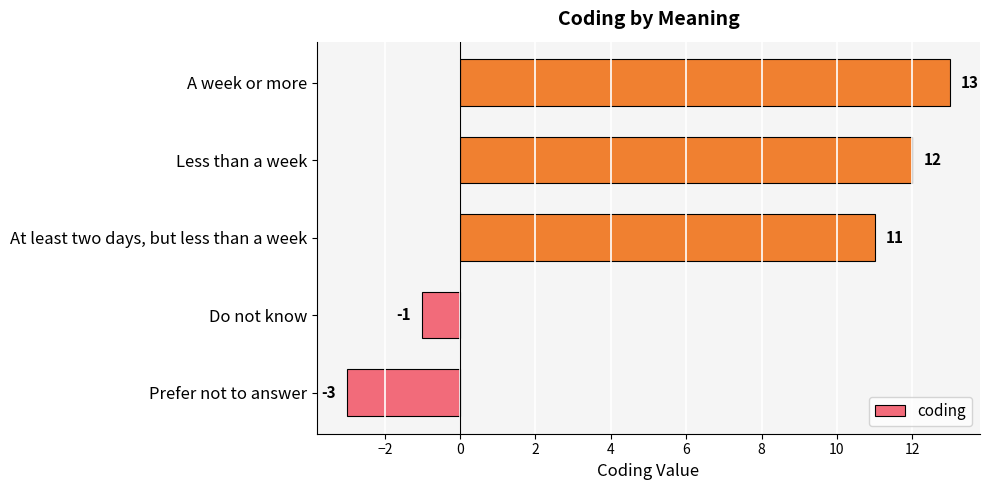

What is the maximum value shown in the chart?

13